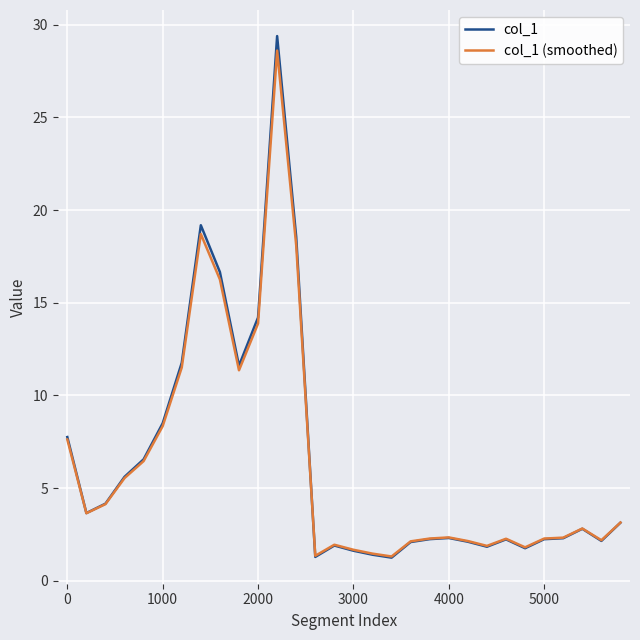

Which series ends up on top after the final intersection of col_1 and col_1 (smoothed)?

col_1 (smoothed)